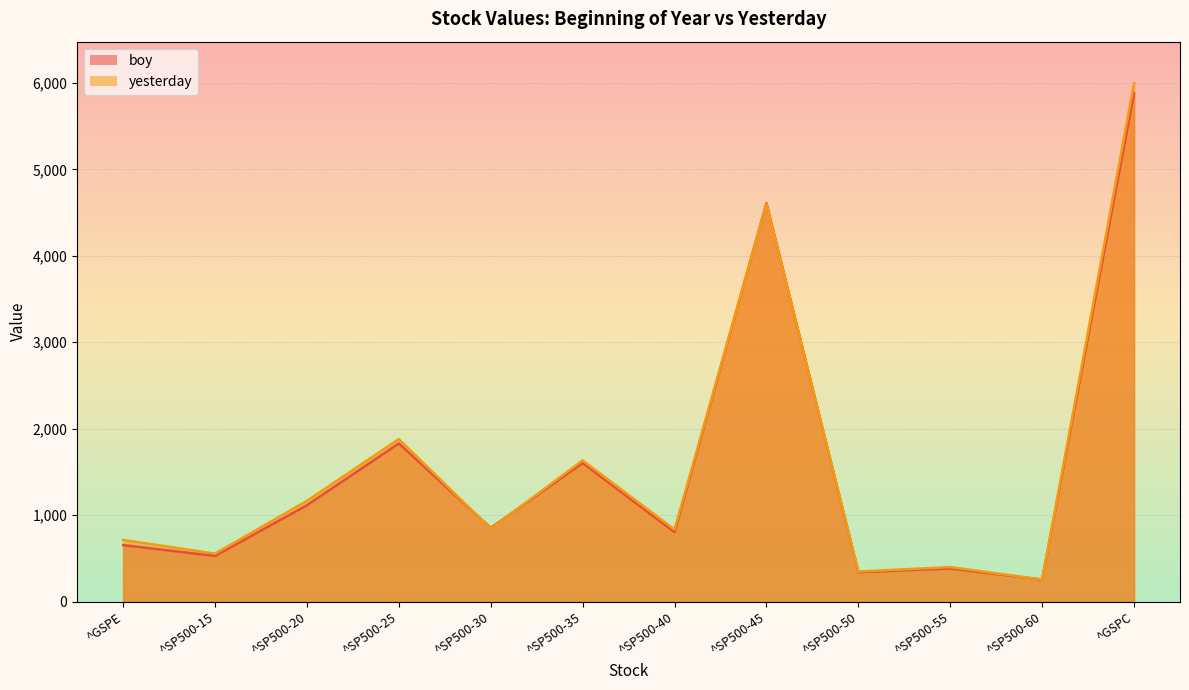

The yesterday series shows 5996.7 at ^GSPC. True or false?

True